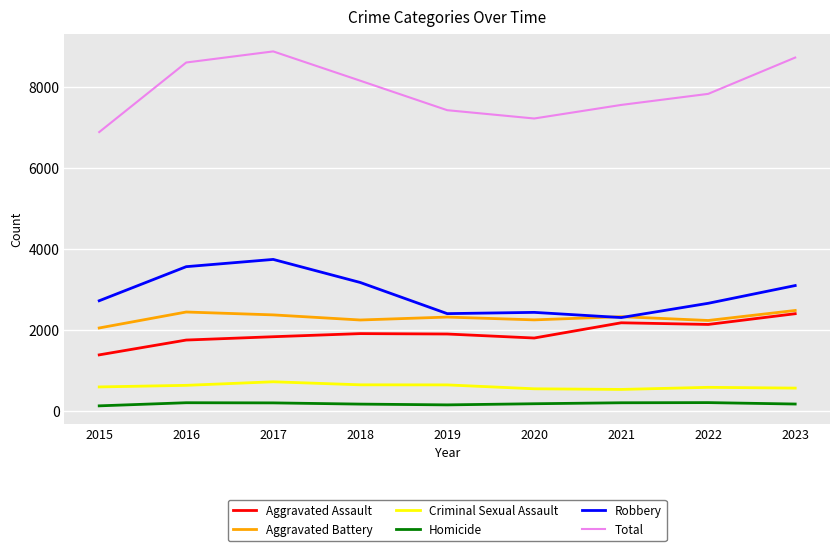

What are all the series names shown in the legend?

Aggravated Assault, Aggravated Battery, Criminal Sexual Assault, Homicide, Robbery, Total